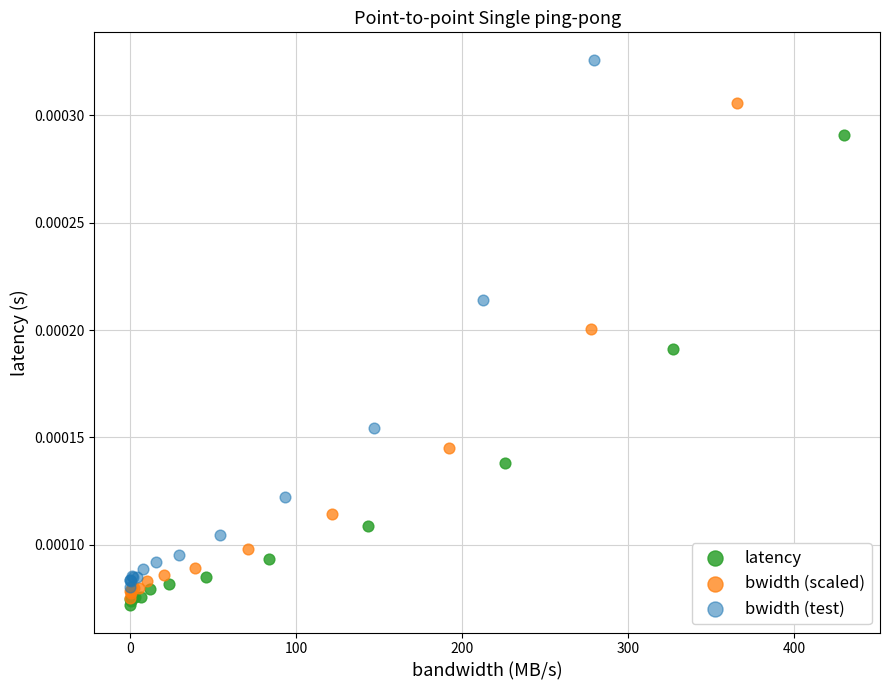

Which series has the widest spread of Y values?

bwidth (test)